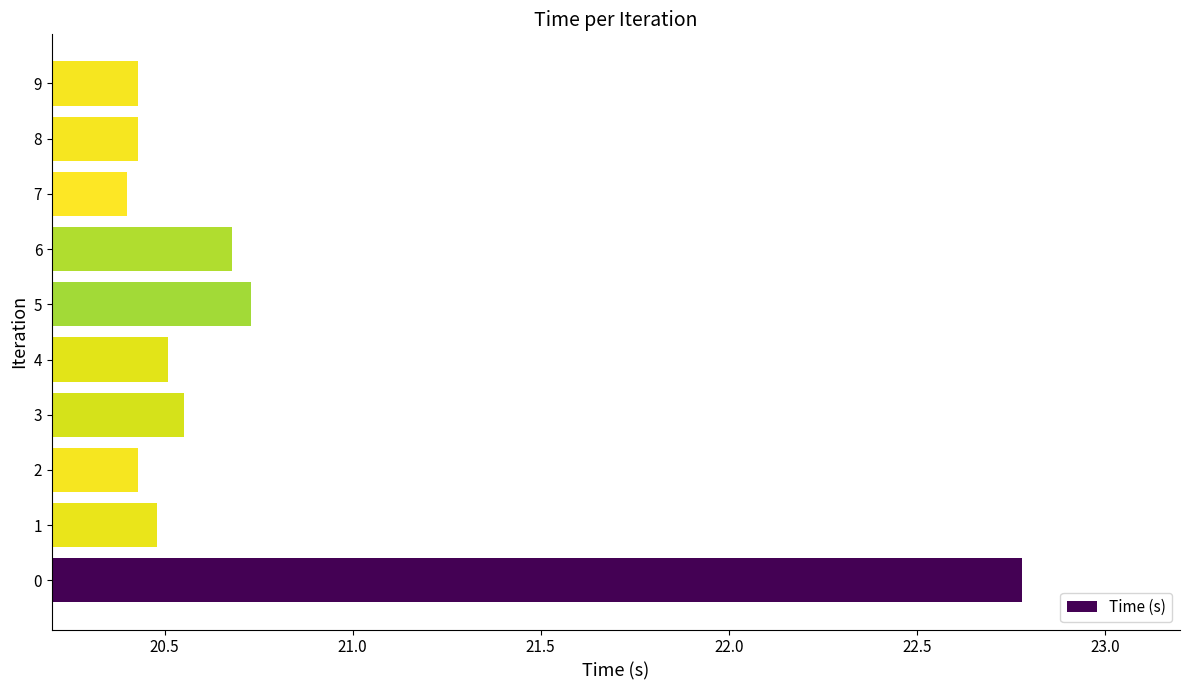

How many values are between 20 and 21?

9